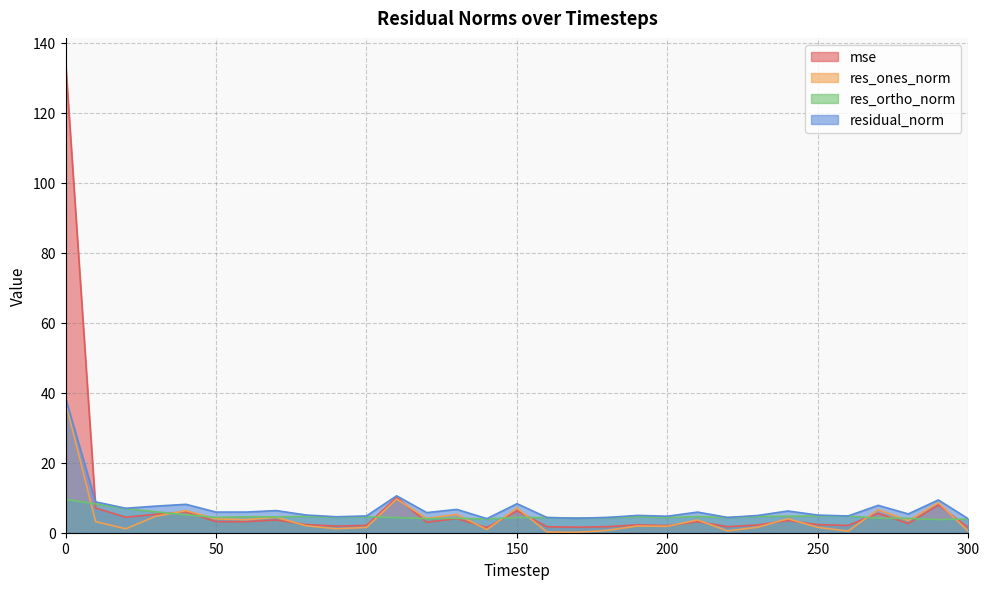

What is the greatest value displayed?

134.6